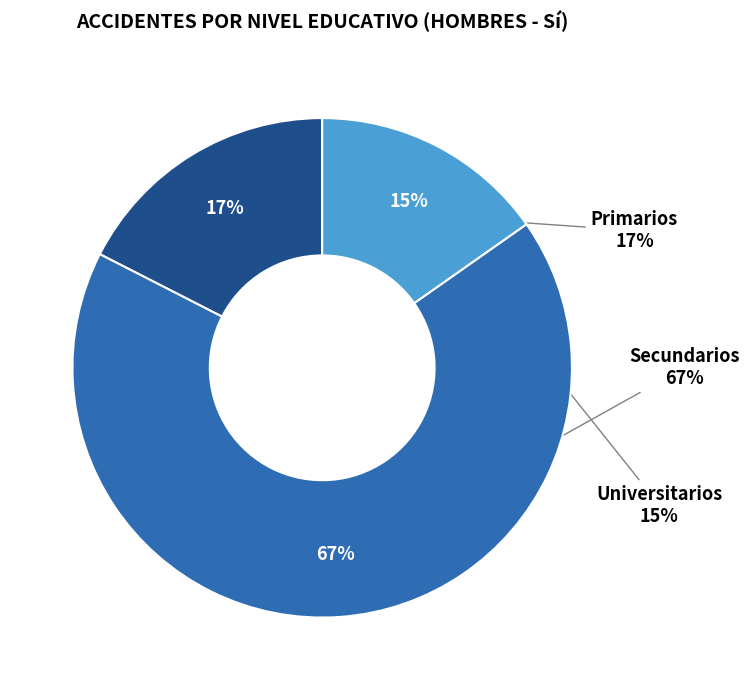

To the nearest percent, what is the difference between the Universitarios and Primarios slice percentages?

2%